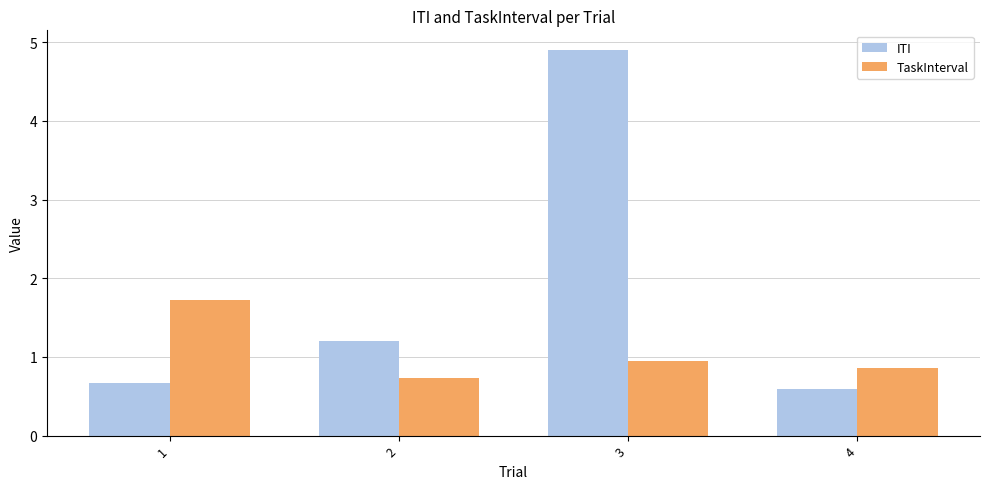

Reading left to right, what are all the values shown in this chart?

ITI: 1=0.7	2=1.2	3=4.9	4=0.6
TaskInterval: 1=1.7	2=0.7	3=0.9	4=0.9